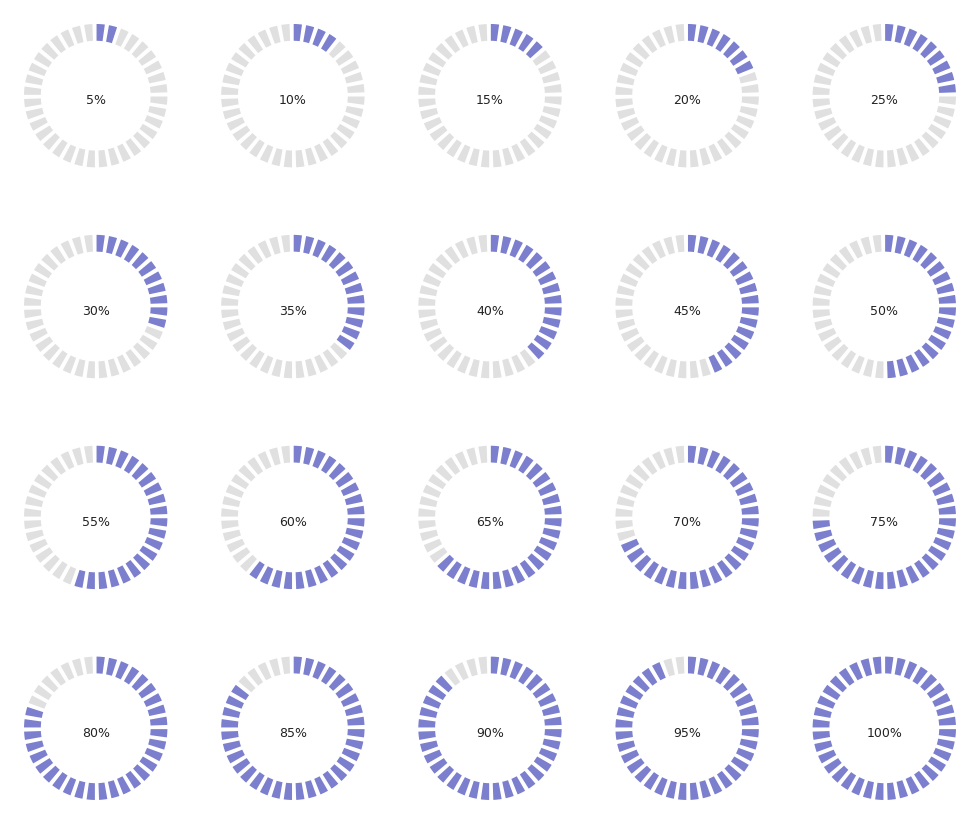

What percentage is NOT represented by ZIF8_Mg?

95.0%